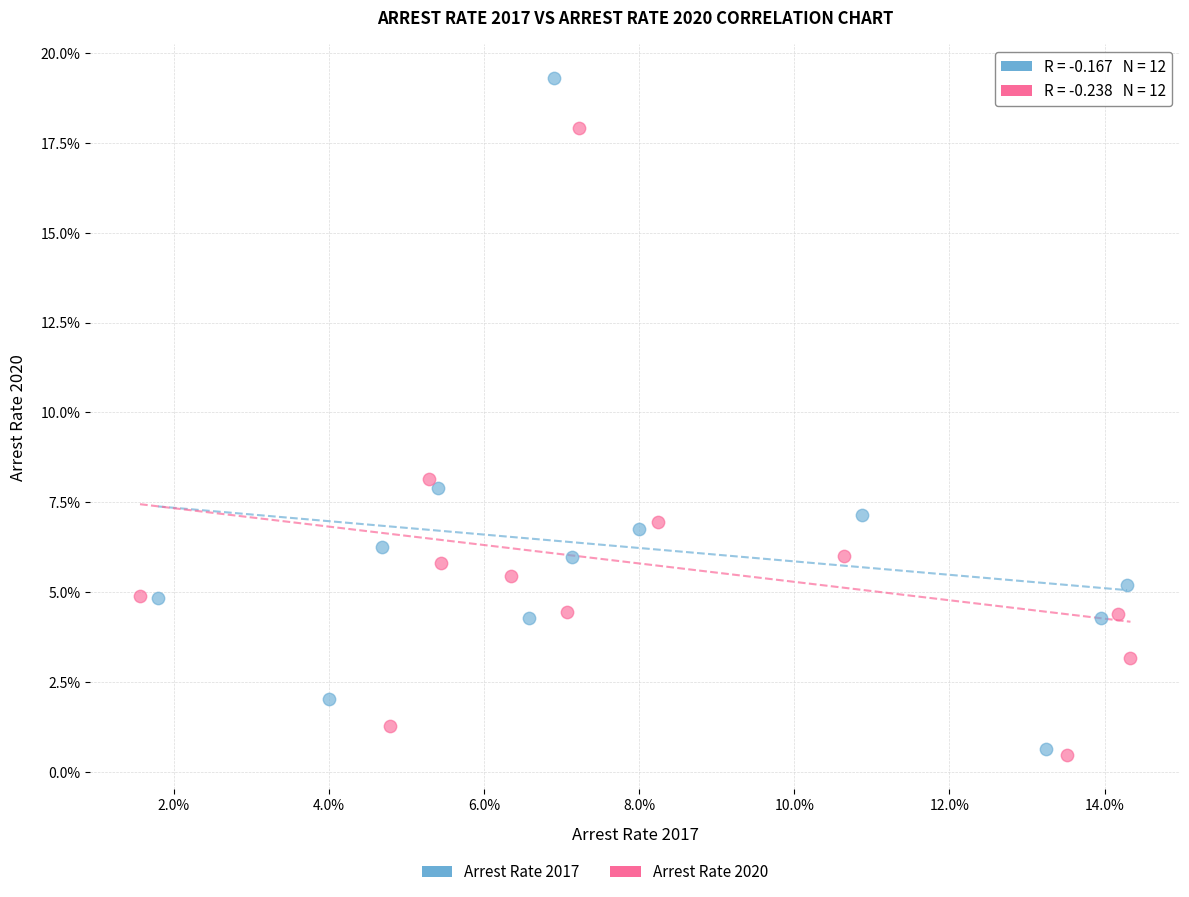

Which series reaches the maximum Y coordinate?

Arrest Rate 2017